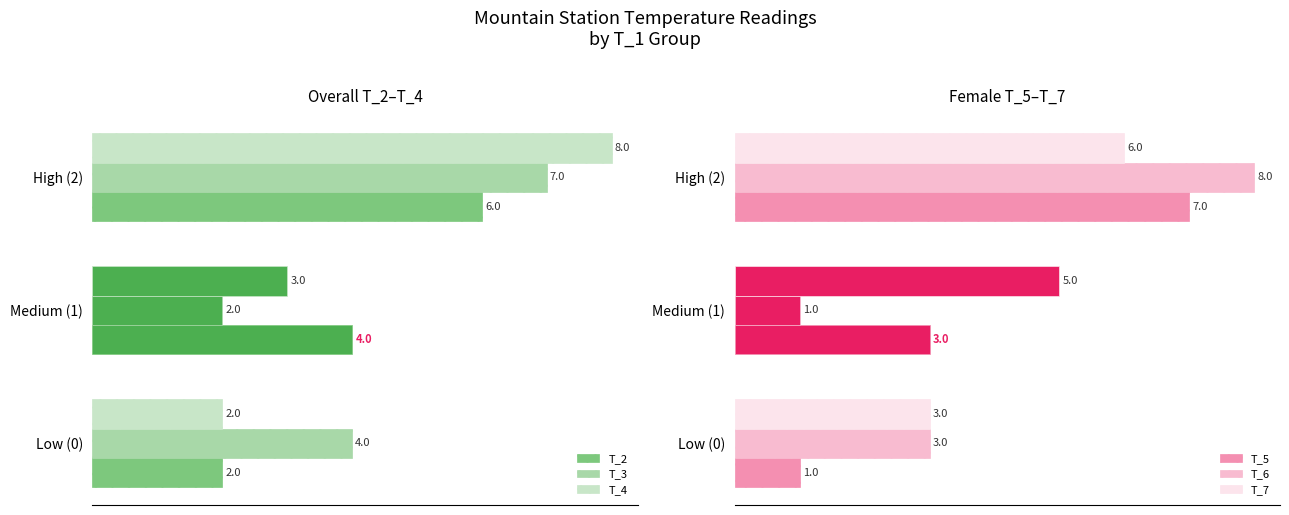

Which series has the largest range (max minus min)?

T_6